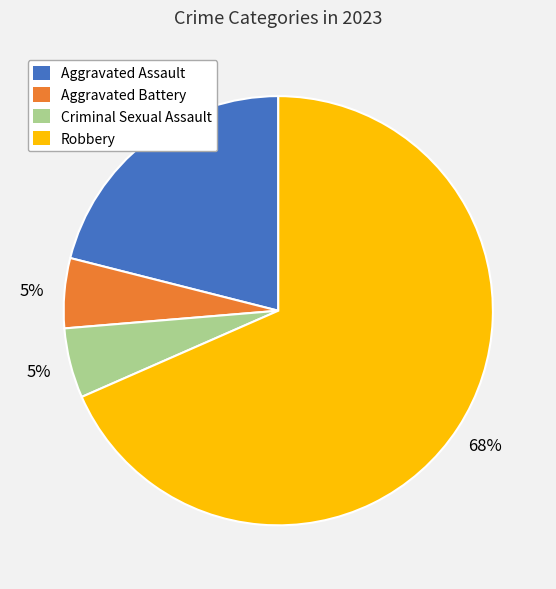

How many segments does this pie chart have?

4